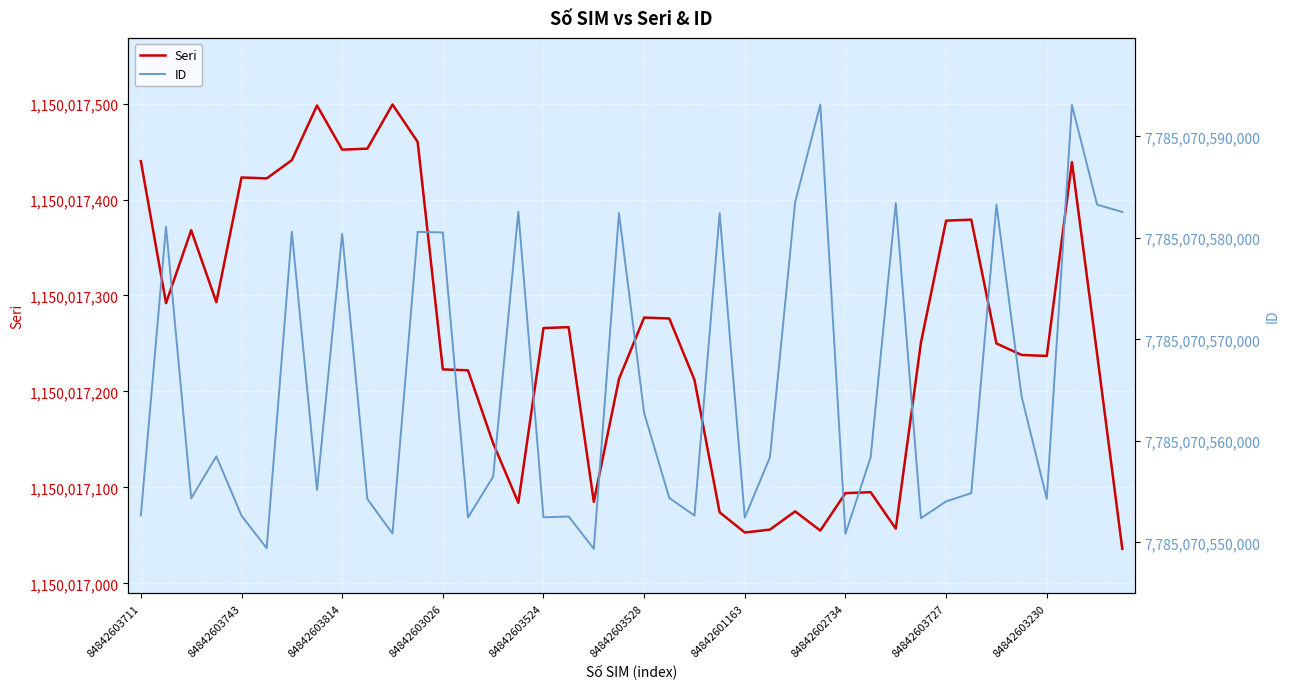

What is the label of the 1st point from the right?

39